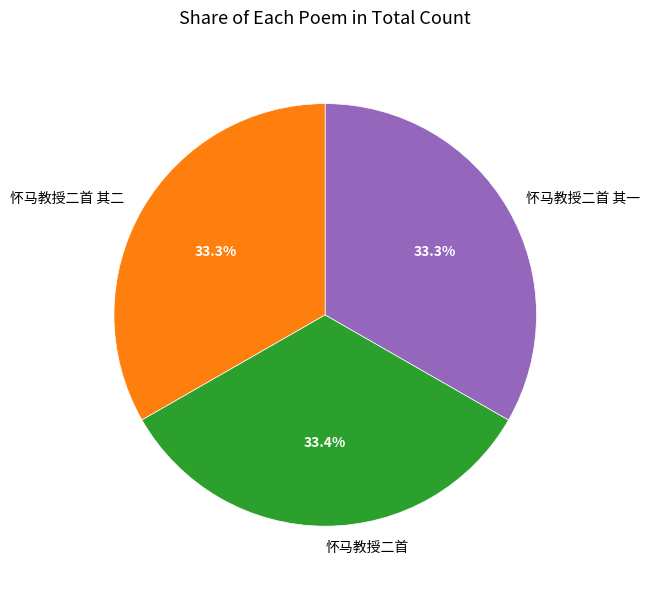

Does 怀马教授二首 represent more than half of the total?

No